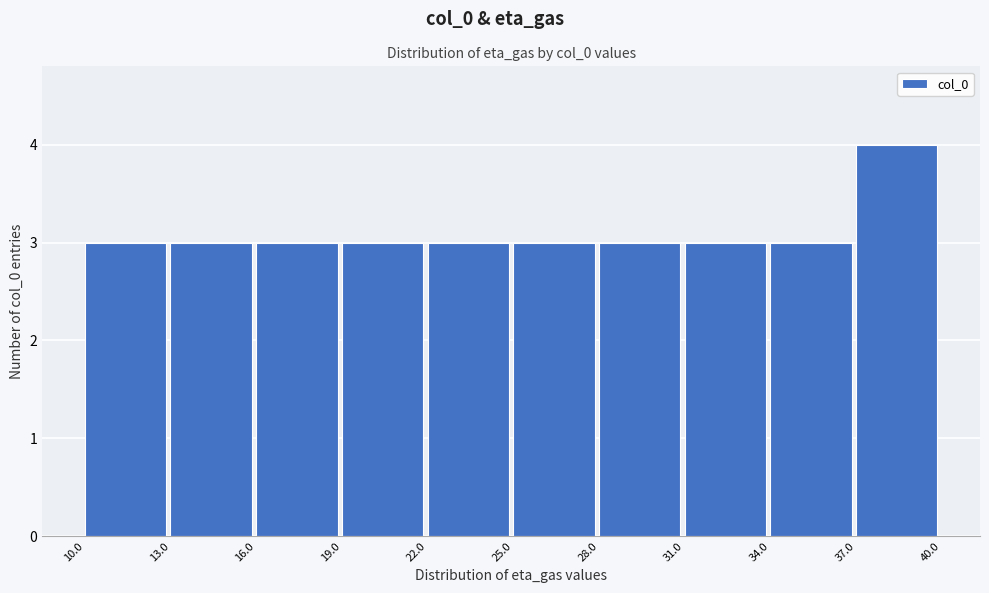

Reading left to right, transcribe this chart: for each bar, give the range it covers on the x-axis and its height. The values are not printed on the chart, so give them approximately, as read against the axis.

10.0 to 13.0: 3
13.0 to 16.0: 3
16.0 to 19.0: 3
19.0 to 22.0: 3
22.0 to 25.0: 3
25.0 to 28.0: 3
28.0 to 31.0: 3
31.0 to 34.0: 3
34.0 to 37.0: 3
37.0 to 40.0: 4